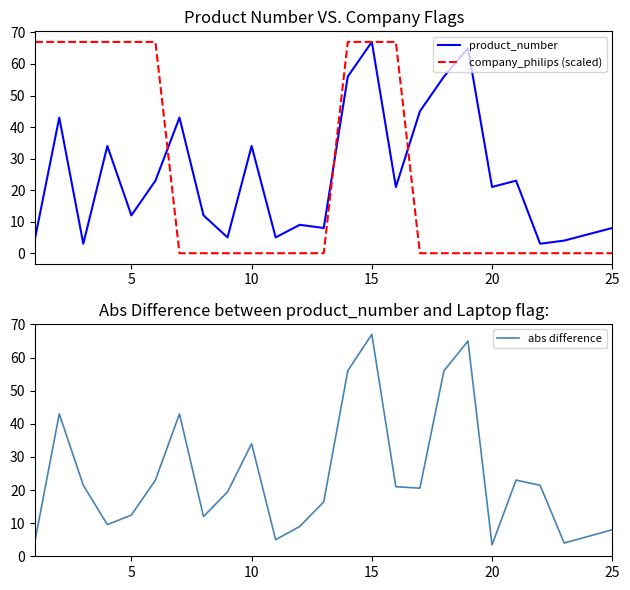

How many series are shown in this chart?

3